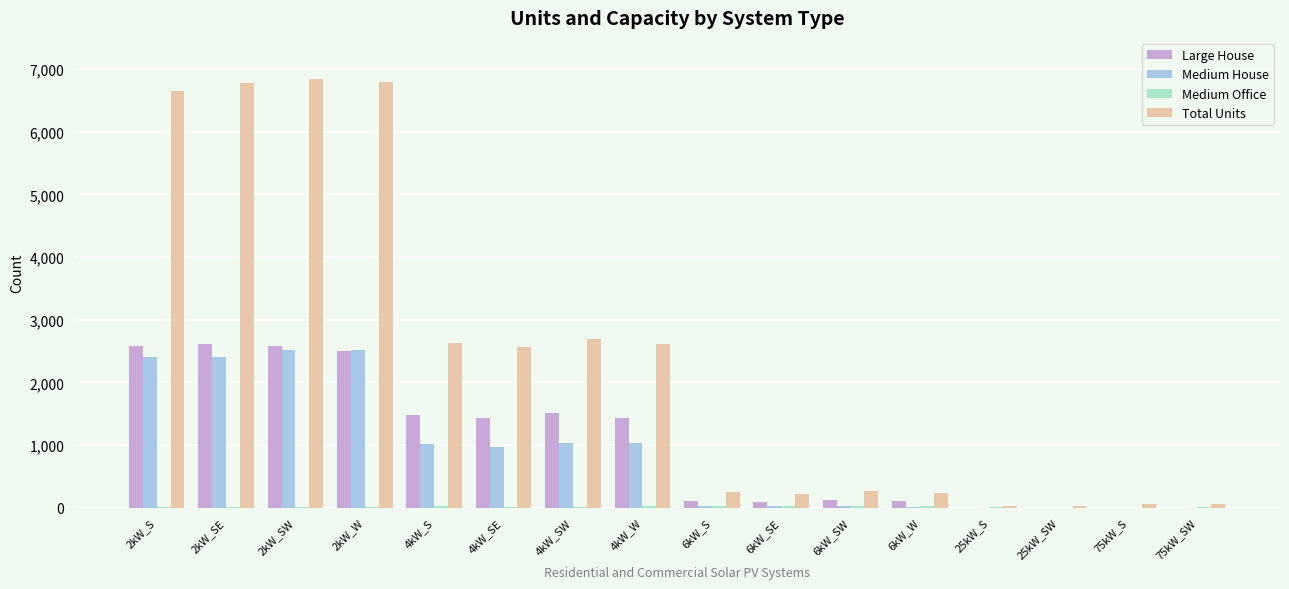

What is the highest value of the Medium House series?

2513